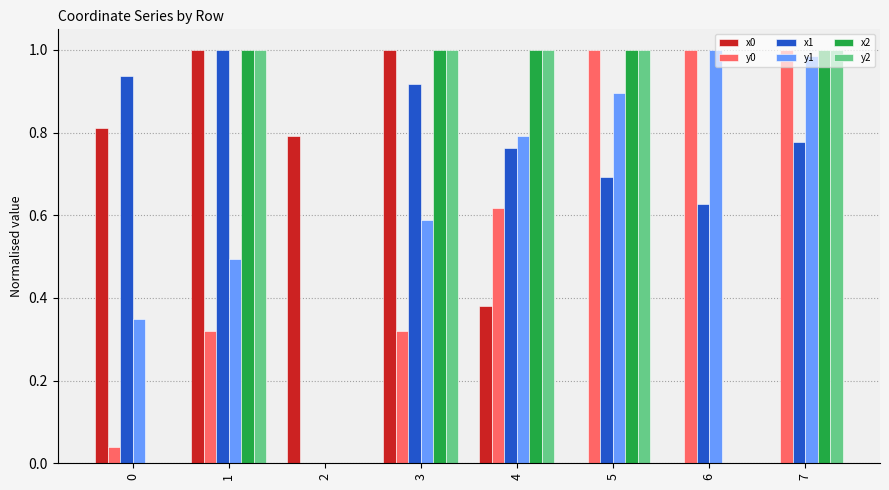

What is the sum of all y0 values?

4.3